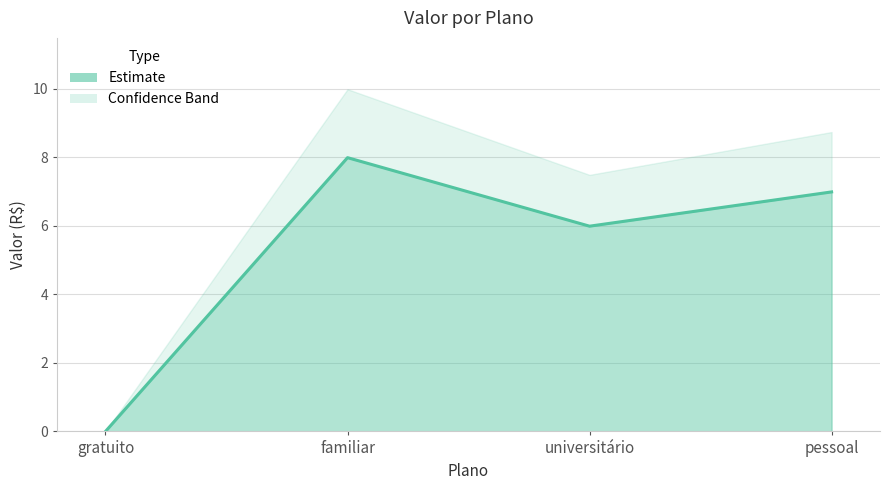

What is the ratio of the value at pessoal to the value at universitário?

1.2